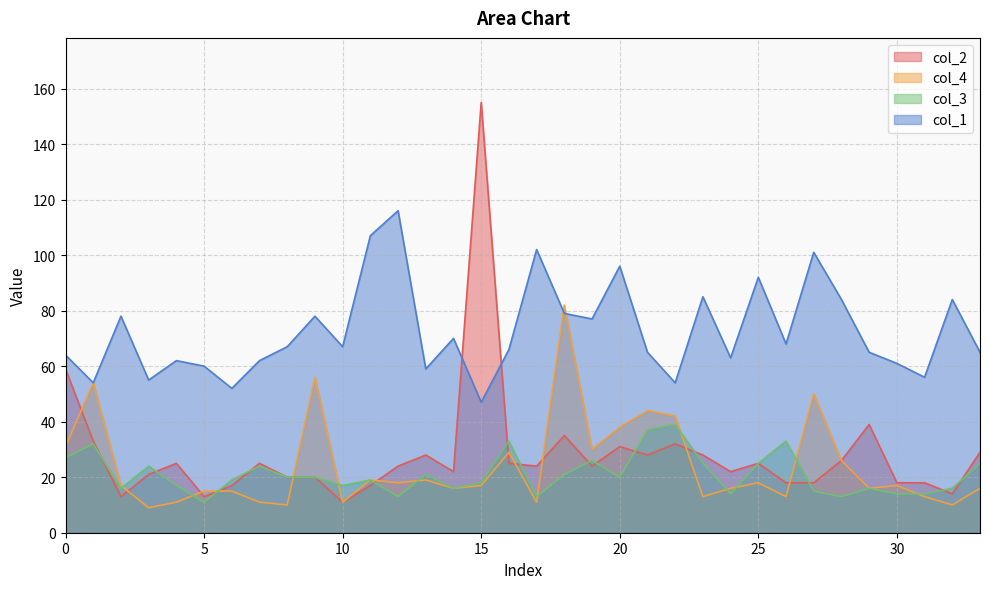

Which series ends up on top after the final intersection of col_2 and col_3?

col_2